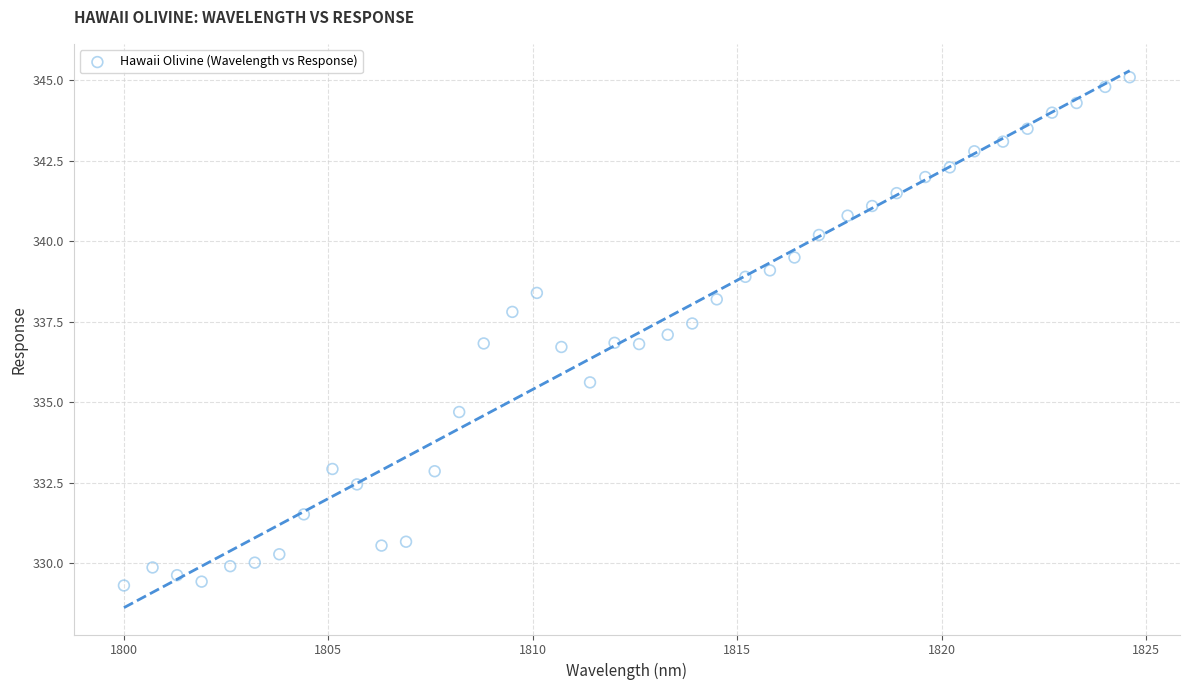

What is the range of X values (max minus min)?

24.6